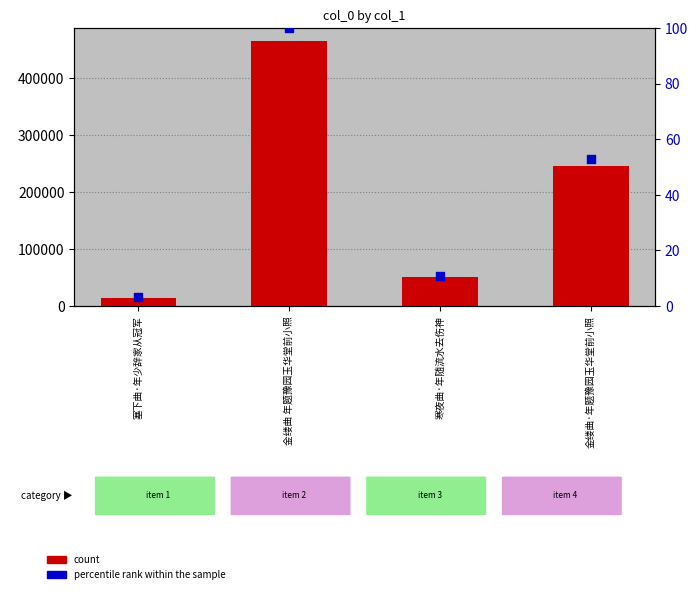

What is the total value across all series at 金缕曲·年题豫园玉华堂前小照?

245746.8